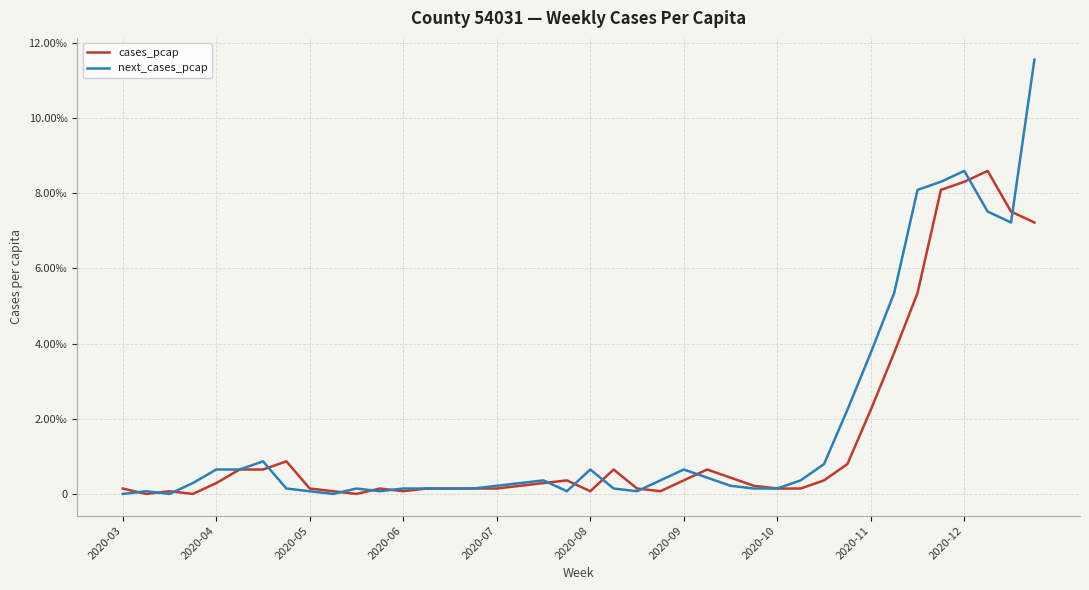

At which label does cases_pcap reach its minimum?

2020-04